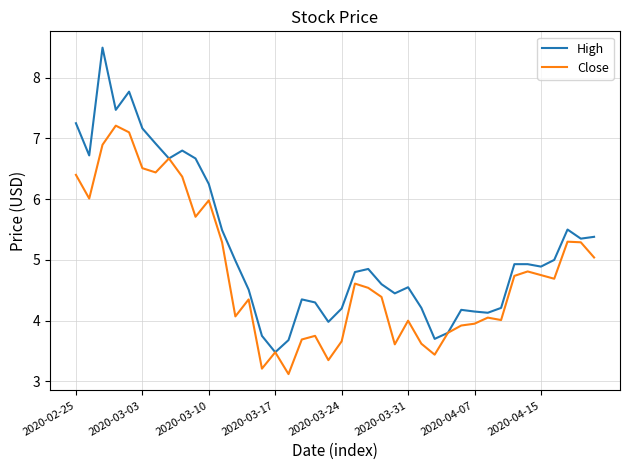

What is the difference between the maximum and minimum values in the Close series?

4.1